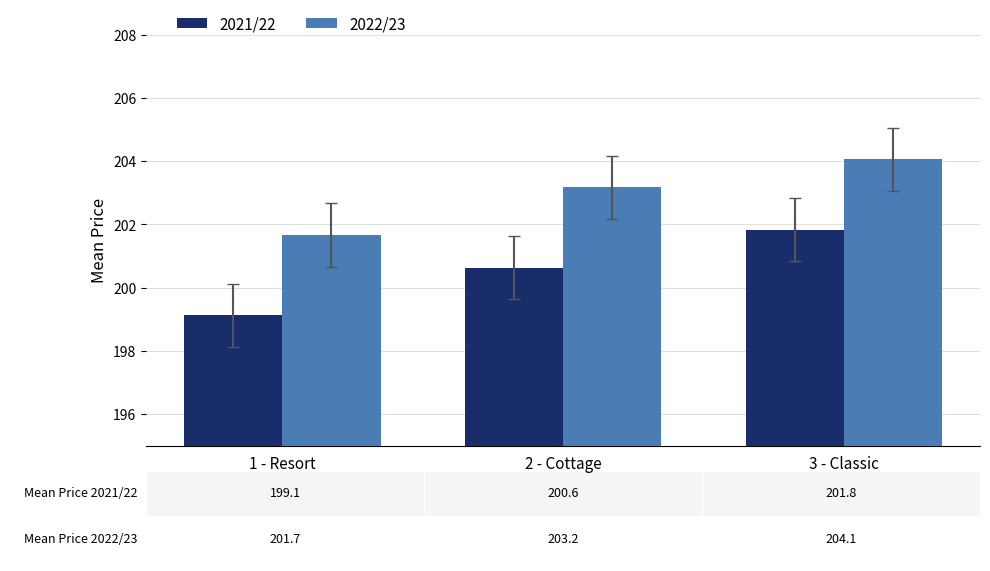

What is the sum of the 2022/23 values at 3 - Classic and 1 - Resort?

405.7